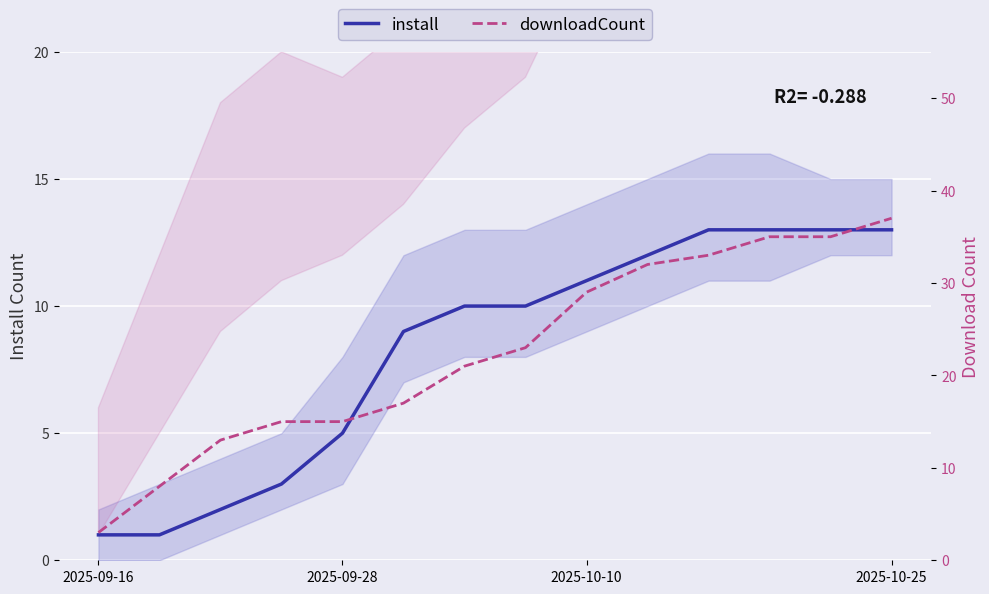

What is the maximum value for install?

13